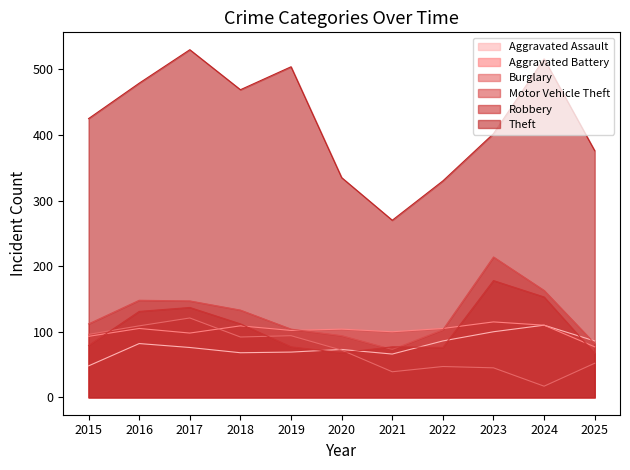

In Theft, how many points are higher than both neighbors (excluding endpoints)?

3